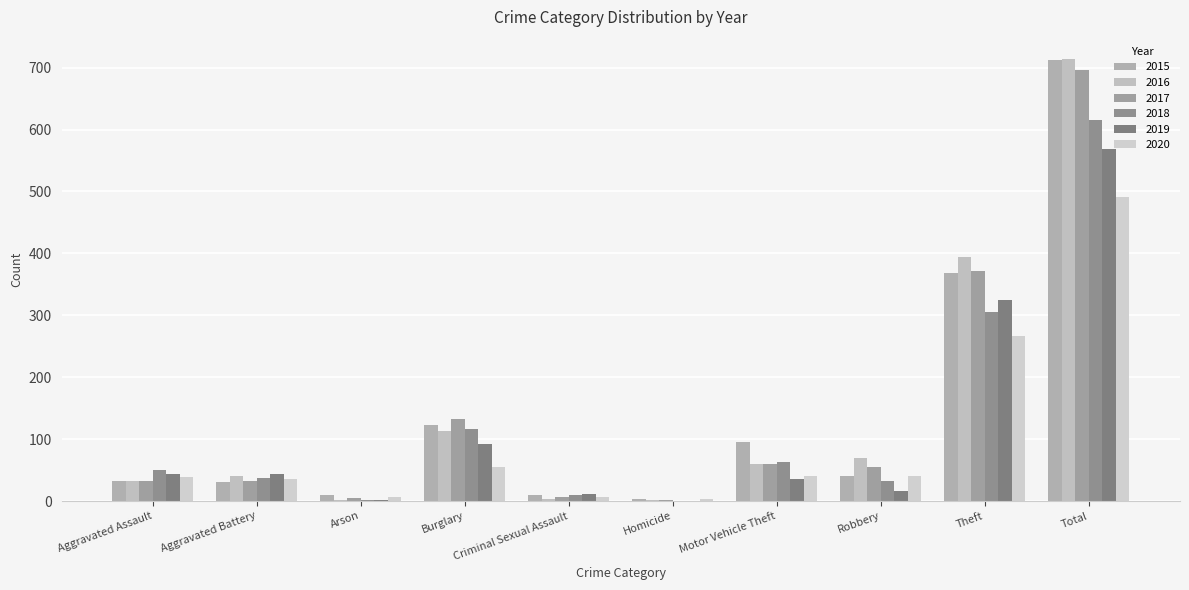

How many data points does each series have?

10